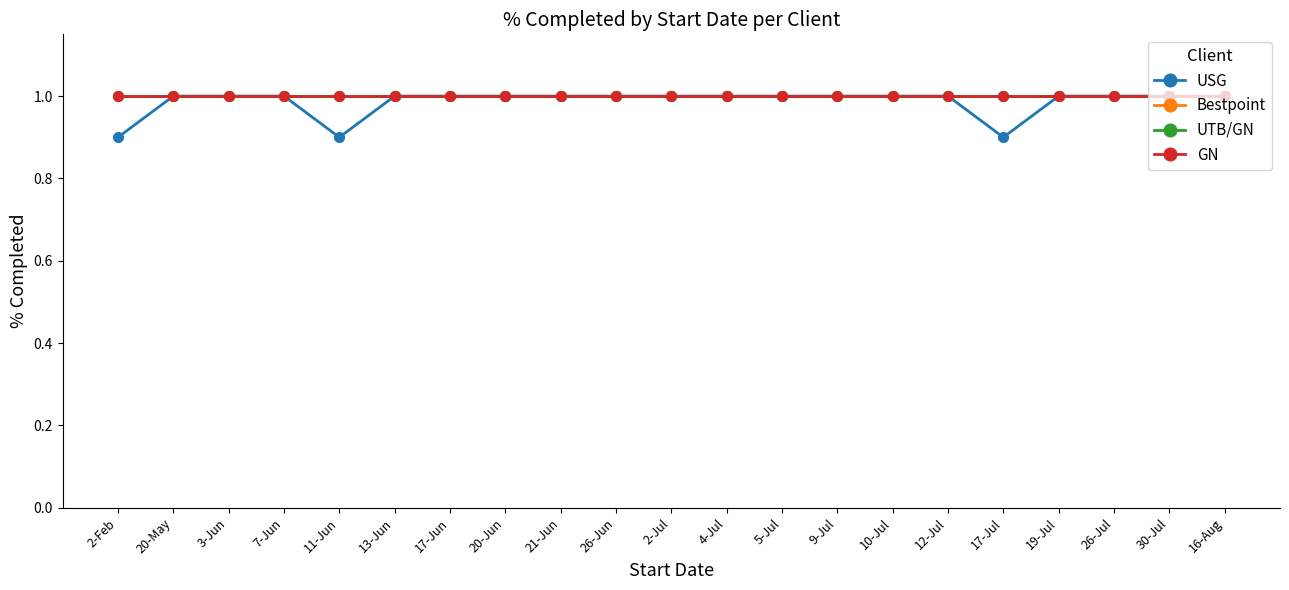

Which series has the largest total across all categories?

Bestpoint